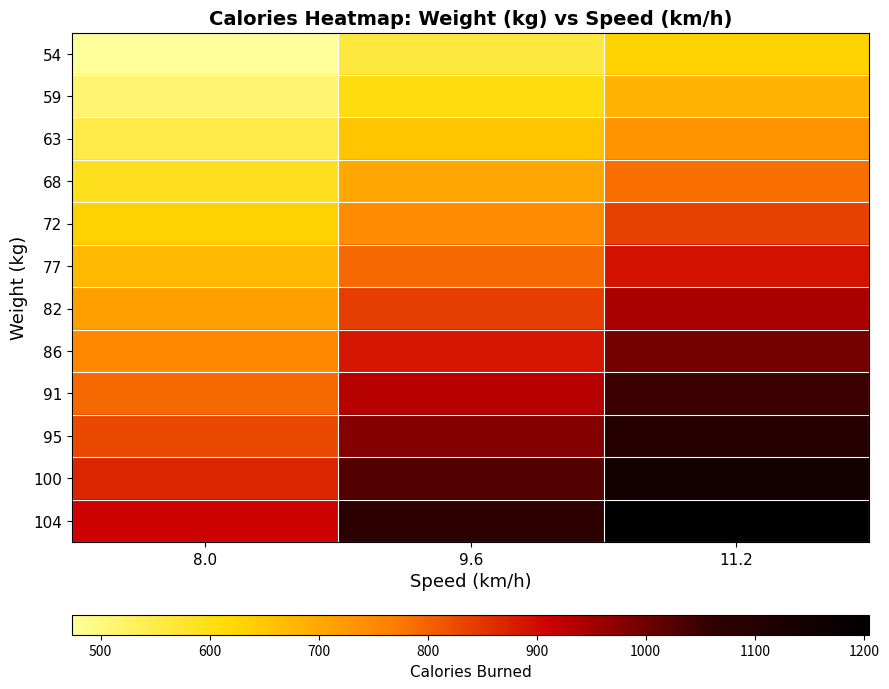

Reading left to right, transcribe all the data shown in this chart.

54: 8.0=474	9.6=560	11.2=629
59: 8.0=514	9.6=607	11.2=681
63: 8.0=553	9.6=653	11.2=733
68: 8.0=593	9.6=700	11.2=786
72: 8.0=632	9.6=747	11.2=838
77: 8.0=672	9.6=793	11.2=891
82: 8.0=712	9.6=840	11.2=943
86: 8.0=751	9.6=887	11.2=995
91: 8.0=791	9.6=933	11.2=1048
95: 8.0=830	9.6=980	11.2=1100
100: 8.0=870	9.6=1027	11.2=1153
104: 8.0=909	9.6=1074	11.2=1205